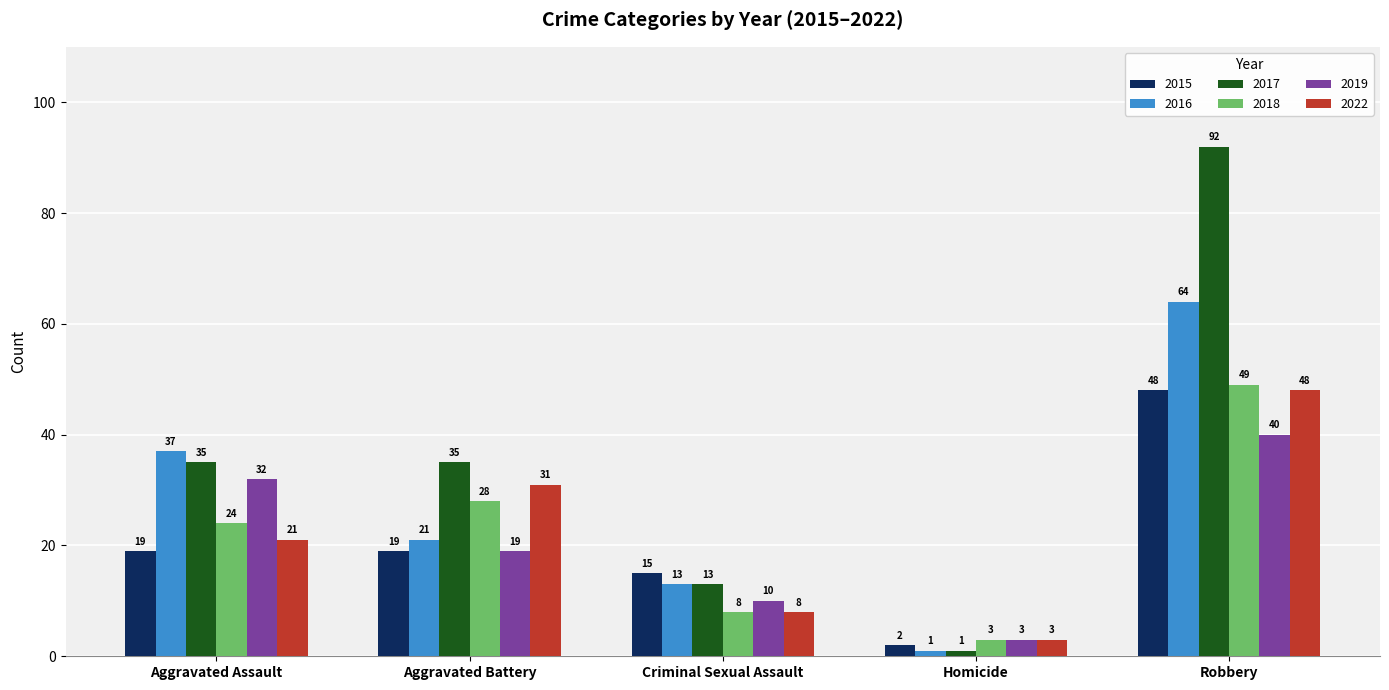

At how many categories does at least one series exceed 82?

1